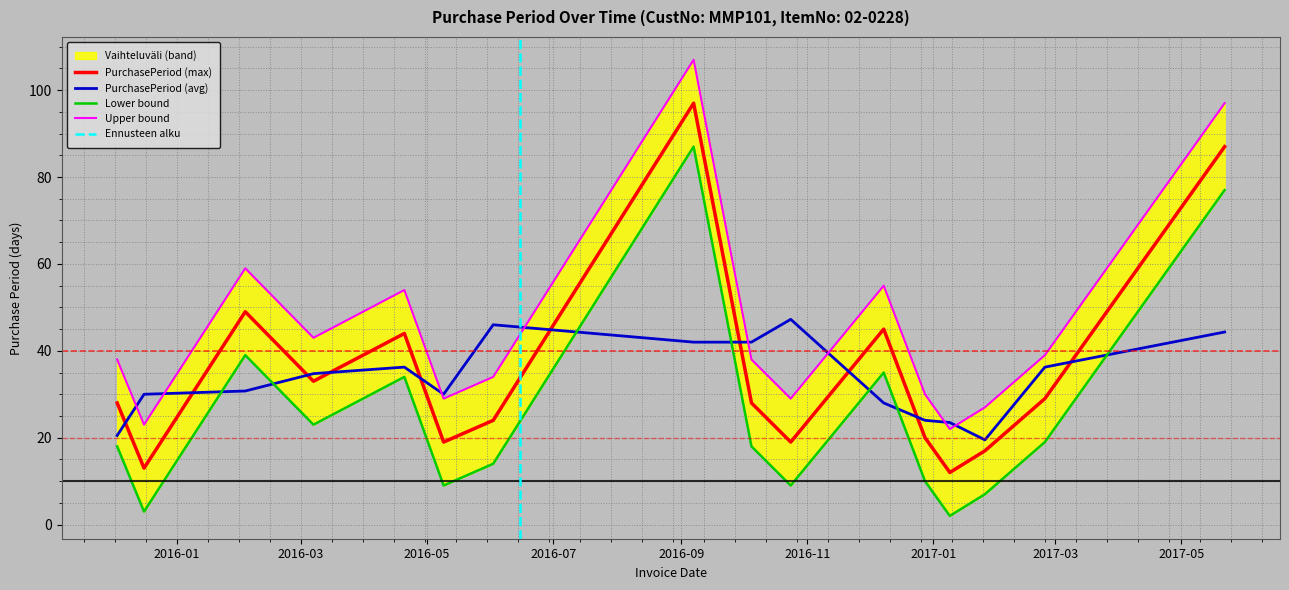

Is it true that the value at 2017-01-26 is 11?

False